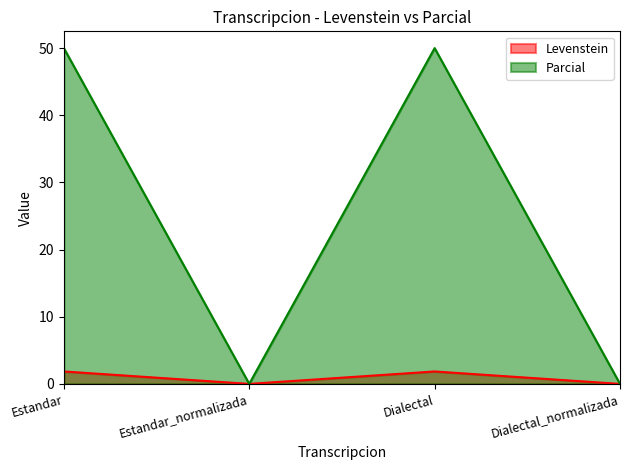

What is the sum of all Parcial values?

100.0